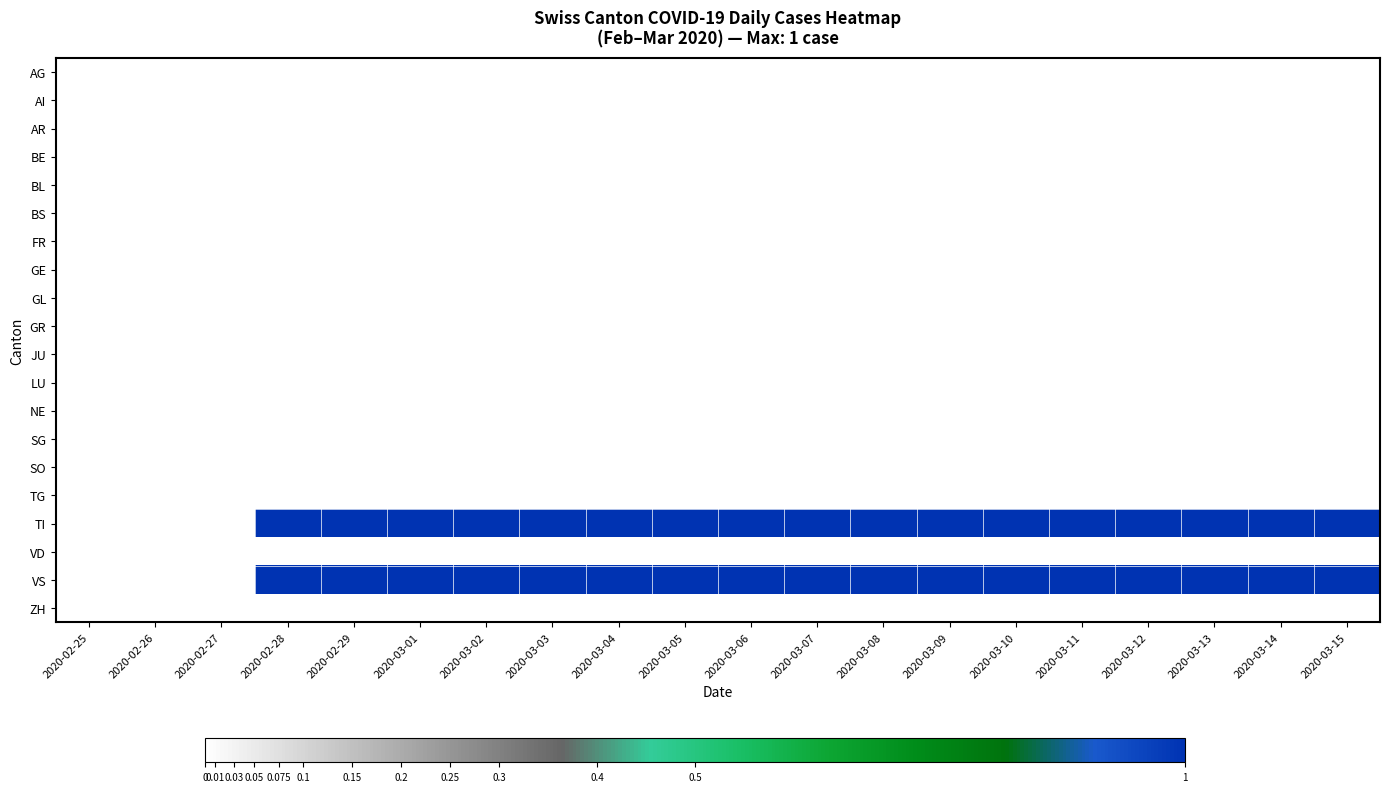

Reading left to right, extract all data points from this chart.

AG: 2020-02-25=0	2020-02-26=0	2020-02-27=0	2020-02-28=0	2020-02-29=0	2020-03-01=0	2020-03-02=0	2020-03-03=0	2020-03-04=0	2020-03-05=0	2020-03-06=0	2020-03-07=0	2020-03-08=0	2020-03-09=0	2020-03-10=0	2020-03-11=0	2020-03-12=0	2020-03-13=0	2020-03-14=0	2020-03-15=0
AI: 2020-02-25=0	2020-02-26=0	2020-02-27=0	2020-02-28=0	2020-02-29=0	2020-03-01=0	2020-03-02=0	2020-03-03=0	2020-03-04=0	2020-03-05=0	2020-03-06=0	2020-03-07=0	2020-03-08=0	2020-03-09=0	2020-03-10=0	2020-03-11=0	2020-03-12=0	2020-03-13=0	2020-03-14=0	2020-03-15=0
AR: 2020-02-25=0	2020-02-26=0	2020-02-27=0	2020-02-28=0	2020-02-29=0	2020-03-01=0	2020-03-02=0	2020-03-03=0	2020-03-04=0	2020-03-05=0	2020-03-06=0	2020-03-07=0	2020-03-08=0	2020-03-09=0	2020-03-10=0	2020-03-11=0	2020-03-12=0	2020-03-13=0	2020-03-14=0	2020-03-15=0
BE: 2020-02-25=0	2020-02-26=0	2020-02-27=0	2020-02-28=0	2020-02-29=0	2020-03-01=0	2020-03-02=0	2020-03-03=0	2020-03-04=0	2020-03-05=0	2020-03-06=0	2020-03-07=0	2020-03-08=0	2020-03-09=0	2020-03-10=0	2020-03-11=0	2020-03-12=0	2020-03-13=0	2020-03-14=0	2020-03-15=0
BL: 2020-02-25=0	2020-02-26=0	2020-02-27=0	2020-02-28=0	2020-02-29=0	2020-03-01=0	2020-03-02=0	2020-03-03=0	2020-03-04=0	2020-03-05=0	2020-03-06=0	2020-03-07=0	2020-03-08=0	2020-03-09=0	2020-03-10=0	2020-03-11=0	2020-03-12=0	2020-03-13=0	2020-03-14=0	2020-03-15=0
BS: 2020-02-25=0	2020-02-26=0	2020-02-27=0	2020-02-28=0	2020-02-29=0	2020-03-01=0	2020-03-02=0	2020-03-03=0	2020-03-04=0	2020-03-05=0	2020-03-06=0	2020-03-07=0	2020-03-08=0	2020-03-09=0	2020-03-10=0	2020-03-11=0	2020-03-12=0	2020-03-13=0	2020-03-14=0	2020-03-15=0
FR: 2020-02-25=0	2020-02-26=0	2020-02-27=0	2020-02-28=0	2020-02-29=0	2020-03-01=0	2020-03-02=0	2020-03-03=0	2020-03-04=0	2020-03-05=0	2020-03-06=0	2020-03-07=0	2020-03-08=0	2020-03-09=0	2020-03-10=0	2020-03-11=0	2020-03-12=0	2020-03-13=0	2020-03-14=0	2020-03-15=0
GE: 2020-02-25=0	2020-02-26=0	2020-02-27=0	2020-02-28=0	2020-02-29=0	2020-03-01=0	2020-03-02=0	2020-03-03=0	2020-03-04=0	2020-03-05=0	2020-03-06=0	2020-03-07=0	2020-03-08=0	2020-03-09=0	2020-03-10=0	2020-03-11=0	2020-03-12=0	2020-03-13=0	2020-03-14=0	2020-03-15=0
GL: 2020-02-25=0	2020-02-26=0	2020-02-27=0	2020-02-28=0	2020-02-29=0	2020-03-01=0	2020-03-02=0	2020-03-03=0	2020-03-04=0	2020-03-05=0	2020-03-06=0	2020-03-07=0	2020-03-08=0	2020-03-09=0	2020-03-10=0	2020-03-11=0	2020-03-12=0	2020-03-13=0	2020-03-14=0	2020-03-15=0
GR: 2020-02-25=0	2020-02-26=0	2020-02-27=0	2020-02-28=0	2020-02-29=0	2020-03-01=0	2020-03-02=0	2020-03-03=0	2020-03-04=0	2020-03-05=0	2020-03-06=0	2020-03-07=0	2020-03-08=0	2020-03-09=0	2020-03-10=0	2020-03-11=0	2020-03-12=0	2020-03-13=0	2020-03-14=0	2020-03-15=0
JU: 2020-02-25=0	2020-02-26=0	2020-02-27=0	2020-02-28=0	2020-02-29=0	2020-03-01=0	2020-03-02=0	2020-03-03=0	2020-03-04=0	2020-03-05=0	2020-03-06=0	2020-03-07=0	2020-03-08=0	2020-03-09=0	2020-03-10=0	2020-03-11=0	2020-03-12=0	2020-03-13=0	2020-03-14=0	2020-03-15=0
LU: 2020-02-25=0	2020-02-26=0	2020-02-27=0	2020-02-28=0	2020-02-29=0	2020-03-01=0	2020-03-02=0	2020-03-03=0	2020-03-04=0	2020-03-05=0	2020-03-06=0	2020-03-07=0	2020-03-08=0	2020-03-09=0	2020-03-10=0	2020-03-11=0	2020-03-12=0	2020-03-13=0	2020-03-14=0	2020-03-15=0
NE: 2020-02-25=0	2020-02-26=0	2020-02-27=0	2020-02-28=0	2020-02-29=0	2020-03-01=0	2020-03-02=0	2020-03-03=0	2020-03-04=0	2020-03-05=0	2020-03-06=0	2020-03-07=0	2020-03-08=0	2020-03-09=0	2020-03-10=0	2020-03-11=0	2020-03-12=0	2020-03-13=0	2020-03-14=0	2020-03-15=0
SG: 2020-02-25=0	2020-02-26=0	2020-02-27=0	2020-02-28=0	2020-02-29=0	2020-03-01=0	2020-03-02=0	2020-03-03=0	2020-03-04=0	2020-03-05=0	2020-03-06=0	2020-03-07=0	2020-03-08=0	2020-03-09=0	2020-03-10=0	2020-03-11=0	2020-03-12=0	2020-03-13=0	2020-03-14=0	2020-03-15=0
SO: 2020-02-25=0	2020-02-26=0	2020-02-27=0	2020-02-28=0	2020-02-29=0	2020-03-01=0	2020-03-02=0	2020-03-03=0	2020-03-04=0	2020-03-05=0	2020-03-06=0	2020-03-07=0	2020-03-08=0	2020-03-09=0	2020-03-10=0	2020-03-11=0	2020-03-12=0	2020-03-13=0	2020-03-14=0	2020-03-15=0
TG: 2020-02-25=0	2020-02-26=0	2020-02-27=0	2020-02-28=0	2020-02-29=0	2020-03-01=0	2020-03-02=0	2020-03-03=0	2020-03-04=0	2020-03-05=0	2020-03-06=0	2020-03-07=0	2020-03-08=0	2020-03-09=0	2020-03-10=0	2020-03-11=0	2020-03-12=0	2020-03-13=0	2020-03-14=0	2020-03-15=0
TI: 2020-02-25=0	2020-02-26=0	2020-02-27=0	2020-02-28=1	2020-02-29=1	2020-03-01=1	2020-03-02=1	2020-03-03=1	2020-03-04=1	2020-03-05=1	2020-03-06=1	2020-03-07=1	2020-03-08=1	2020-03-09=1	2020-03-10=1	2020-03-11=1	2020-03-12=1	2020-03-13=1	2020-03-14=1	2020-03-15=1
VD: 2020-02-25=0	2020-02-26=0	2020-02-27=0	2020-02-28=0	2020-02-29=0	2020-03-01=0	2020-03-02=0	2020-03-03=0	2020-03-04=0	2020-03-05=0	2020-03-06=0	2020-03-07=0	2020-03-08=0	2020-03-09=0	2020-03-10=0	2020-03-11=0	2020-03-12=0	2020-03-13=0	2020-03-14=0	2020-03-15=0
VS: 2020-02-25=0	2020-02-26=0	2020-02-27=0	2020-02-28=1	2020-02-29=1	2020-03-01=1	2020-03-02=1	2020-03-03=1	2020-03-04=1	2020-03-05=1	2020-03-06=1	2020-03-07=1	2020-03-08=1	2020-03-09=1	2020-03-10=1	2020-03-11=1	2020-03-12=1	2020-03-13=1	2020-03-14=1	2020-03-15=1
ZH: 2020-02-25=0	2020-02-26=0	2020-02-27=0	2020-02-28=0	2020-02-29=0	2020-03-01=0	2020-03-02=0	2020-03-03=0	2020-03-04=0	2020-03-05=0	2020-03-06=0	2020-03-07=0	2020-03-08=0	2020-03-09=0	2020-03-10=0	2020-03-11=0	2020-03-12=0	2020-03-13=0	2020-03-14=0	2020-03-15=0